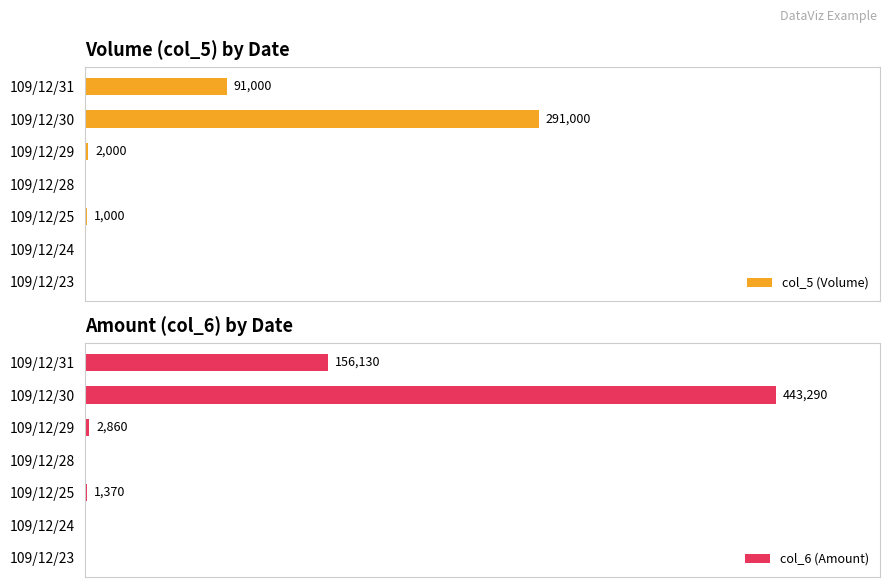

Between 109/12/24 and 109/12/23, which is larger?

109/12/24